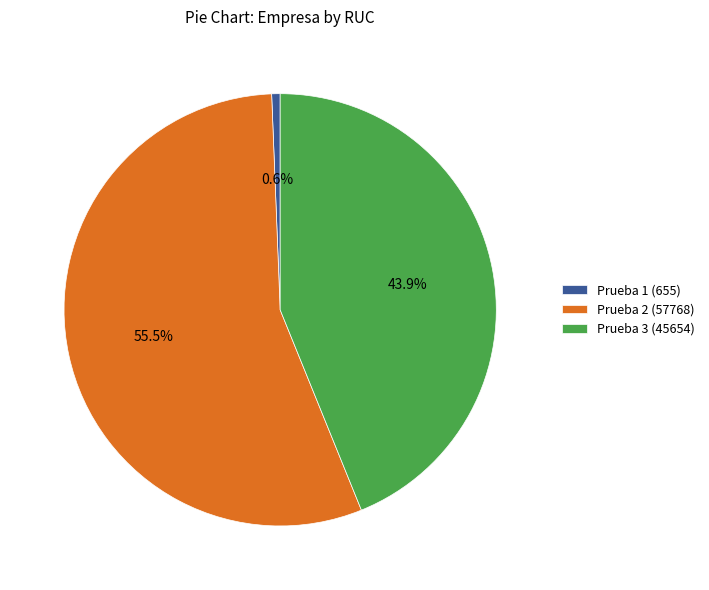

Do Prueba 2 and Prueba 3 together represent more than half of the pie?

Yes